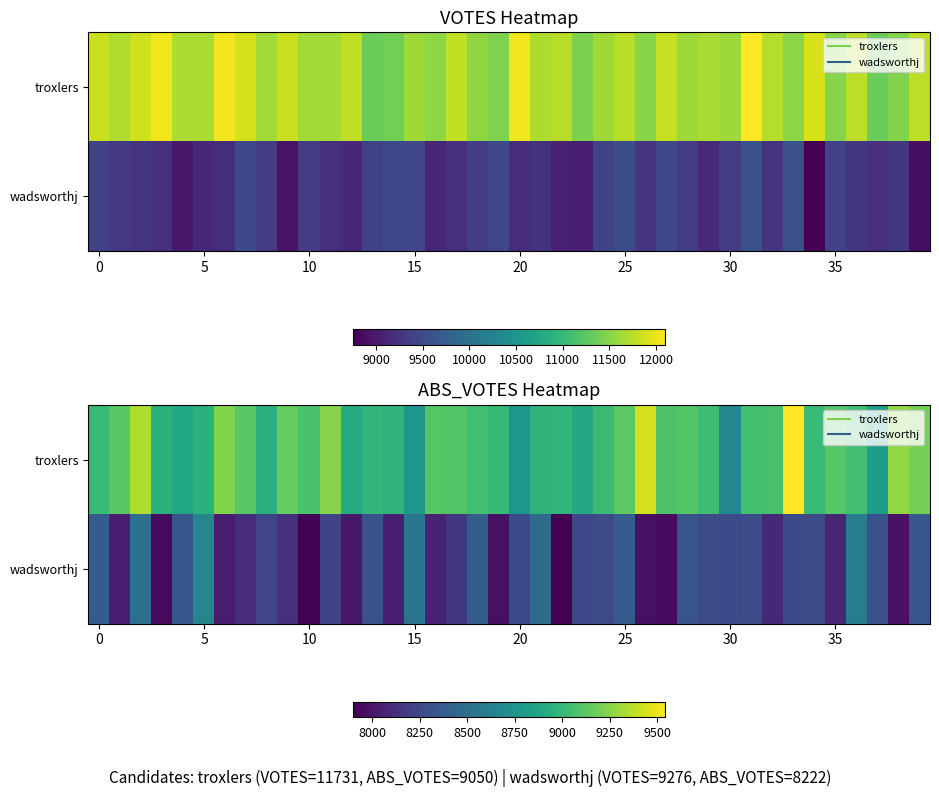

What is the difference between the maximum and second lowest values in the troxlers series?

785.4